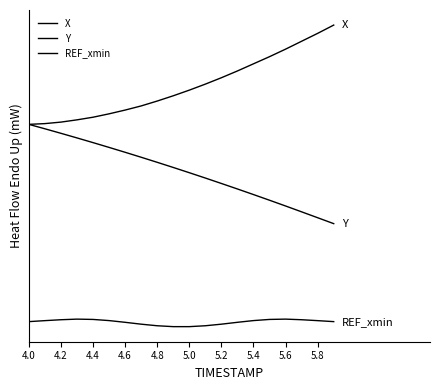

Rank the series by their maximum value, from highest to lowest.

X, Y, REF_xmin